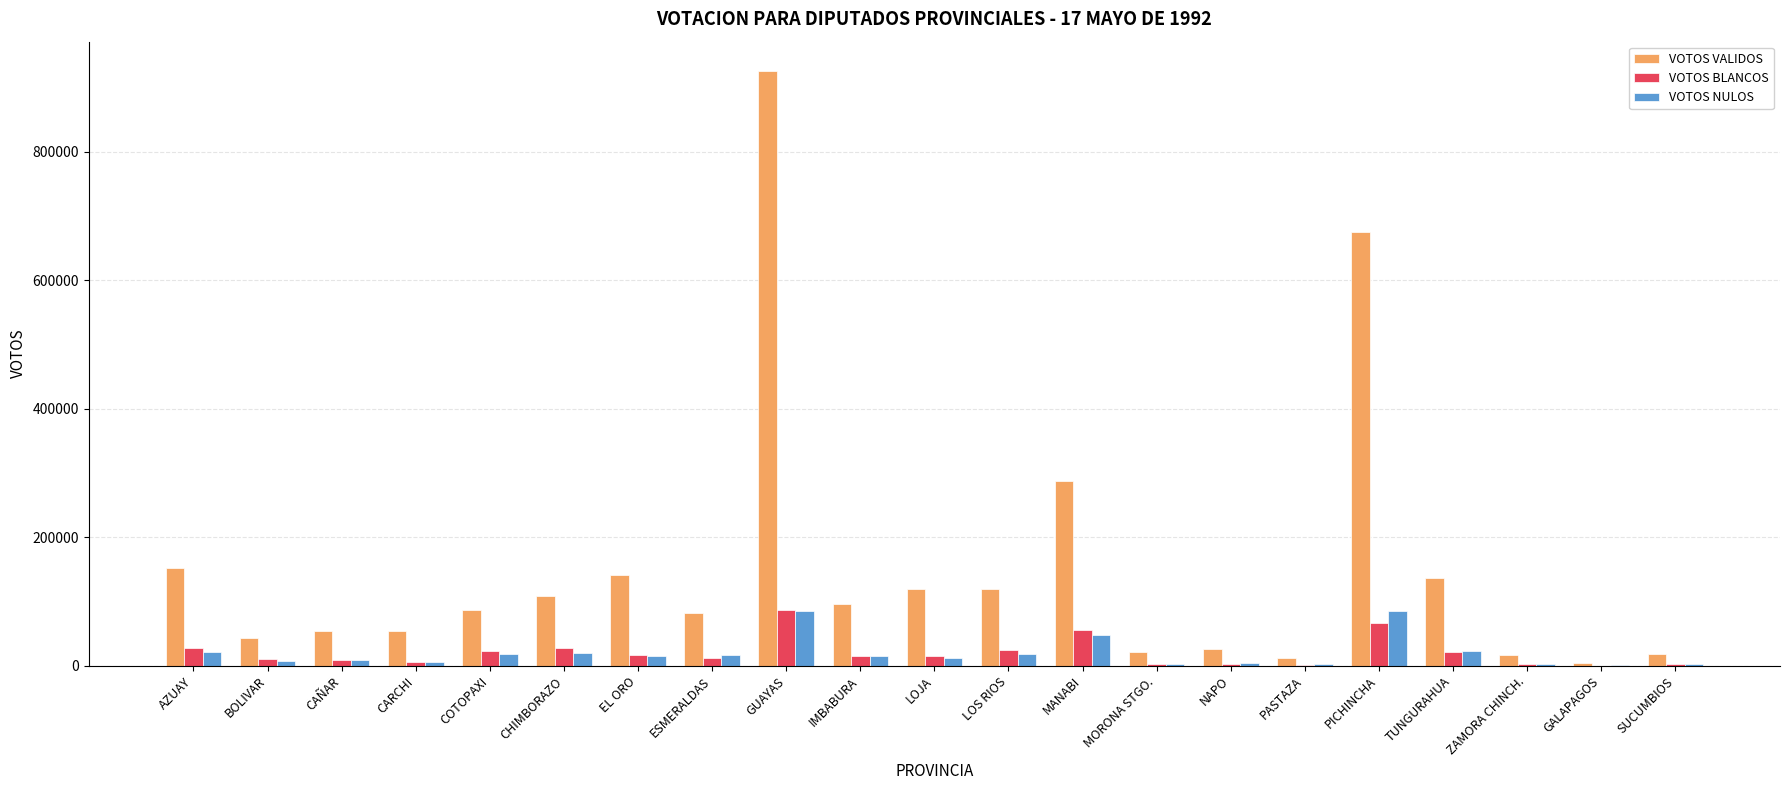

Which series has the largest total across all categories?

VOTOS VALIDOS